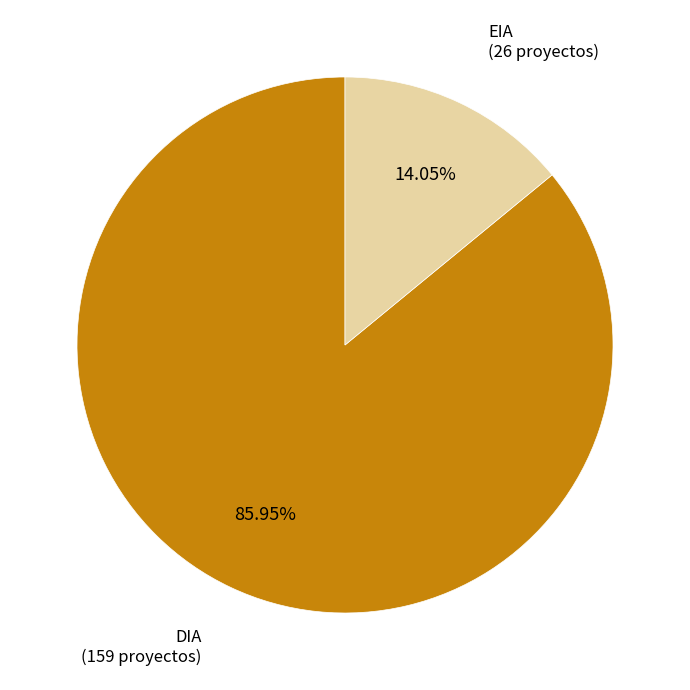

To the nearest percent, what is the difference between the largest and smallest slice percentages?

72%